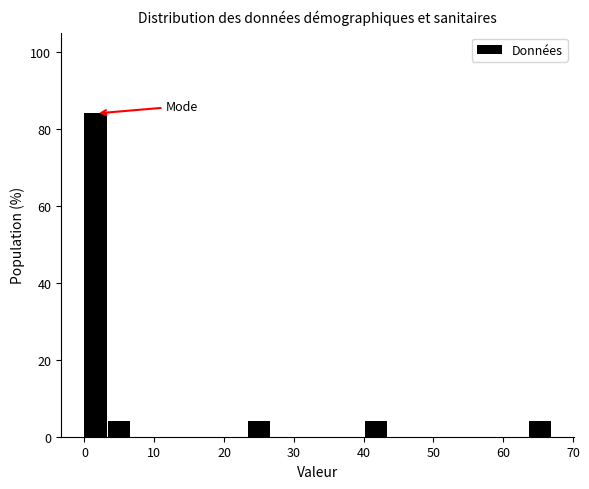

Around what value on the x-axis is the tallest bar? Give the approximate position of its centre, as read against the axis.

2